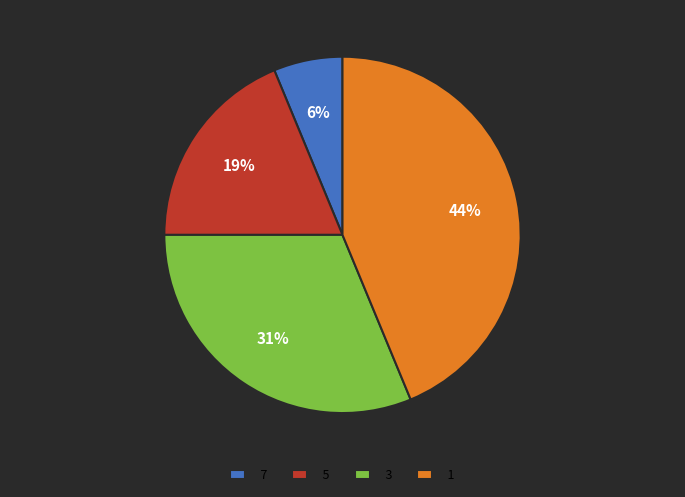

Is 5 the majority of the pie?

No